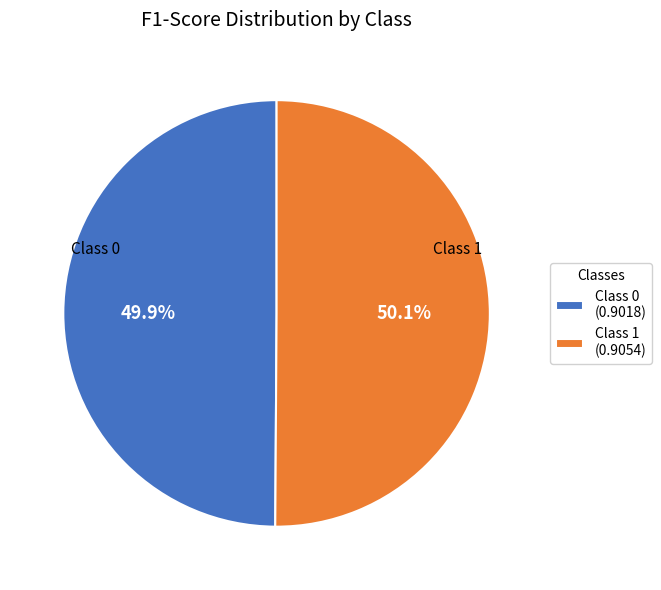

What percentage is NOT represented by Class 0 (0.9018)?

50.1%